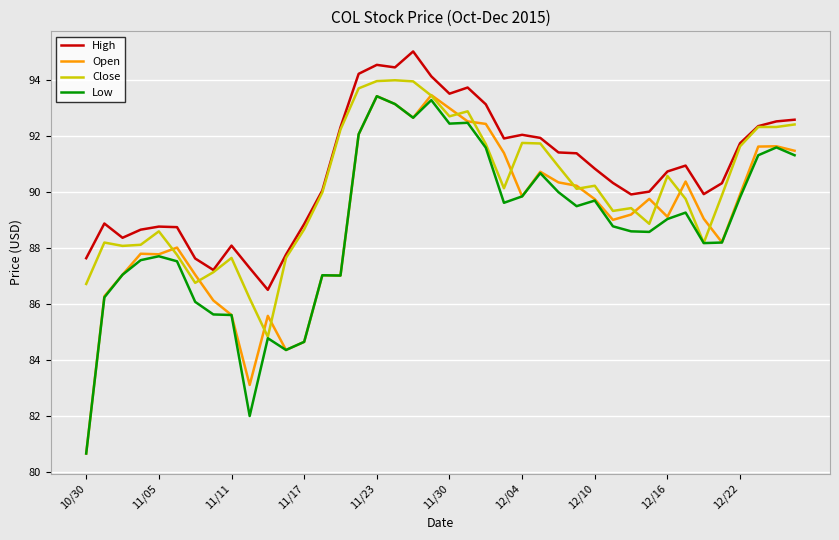

In Open, how many points are higher than both neighbors (excluding endpoints)?

10